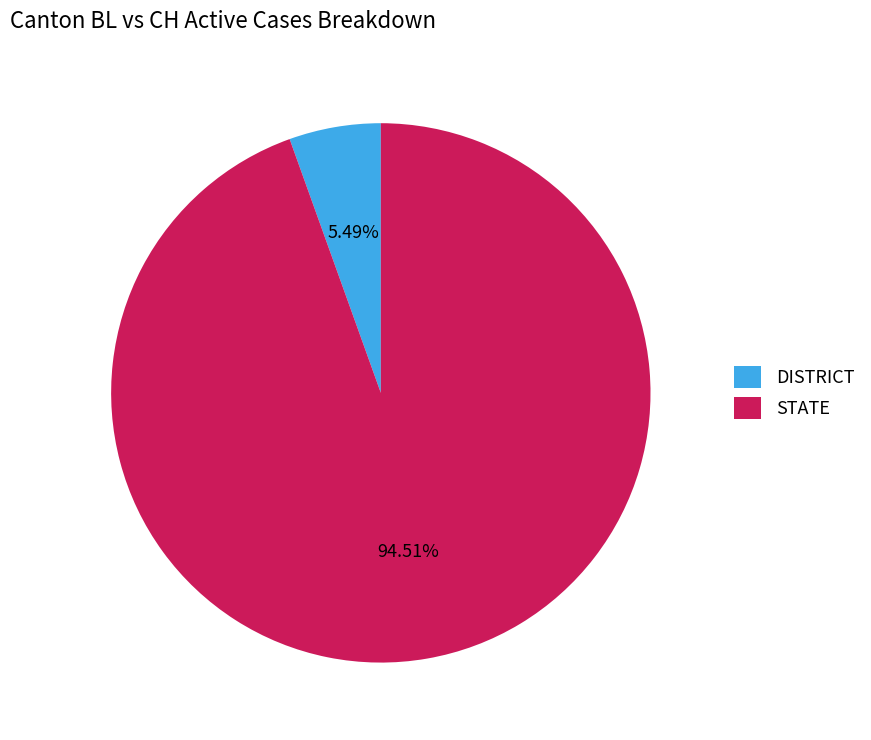

Which has a higher value, STATE or DISTRICT?

STATE